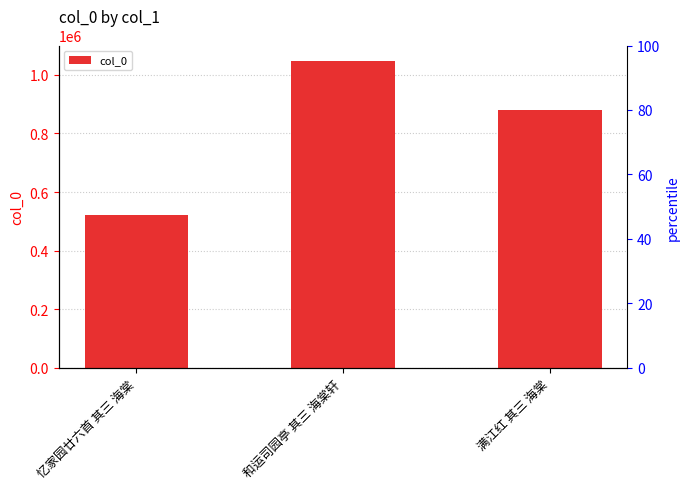

What is the maximum value shown in the chart?

1048044